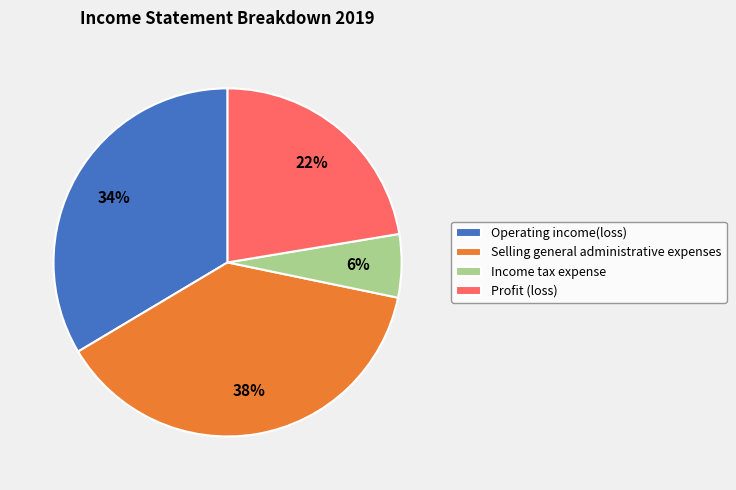

Does Profit (loss) represent more than half of the total?

No